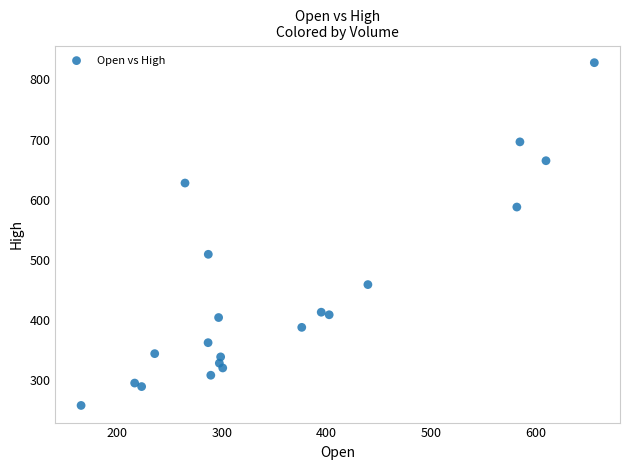

What is the range of Y values (max minus min)?

570.4